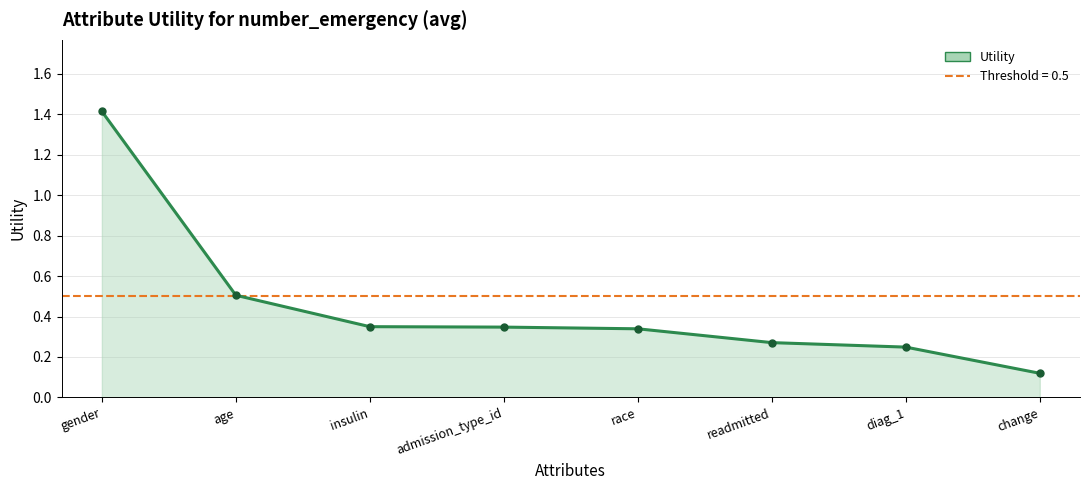

Reading left to right, transcribe all the data shown in this chart.

gender=1.4	age=0.5	insulin=0.3	admission_type_id=0.3	race=0.3	readmitted=0.3	diag_1=0.2	change=0.1